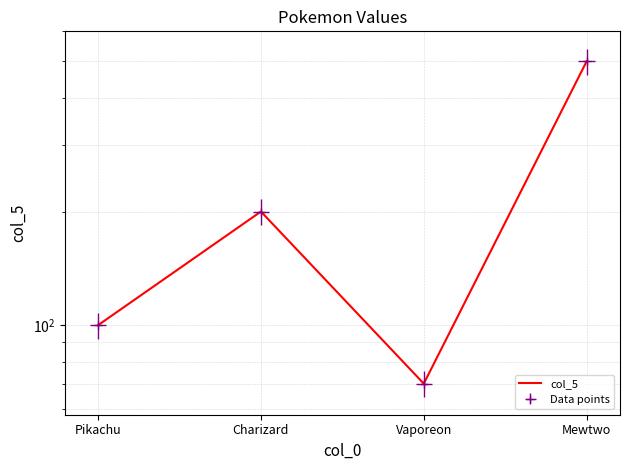

What position from the left is Charizard?

2